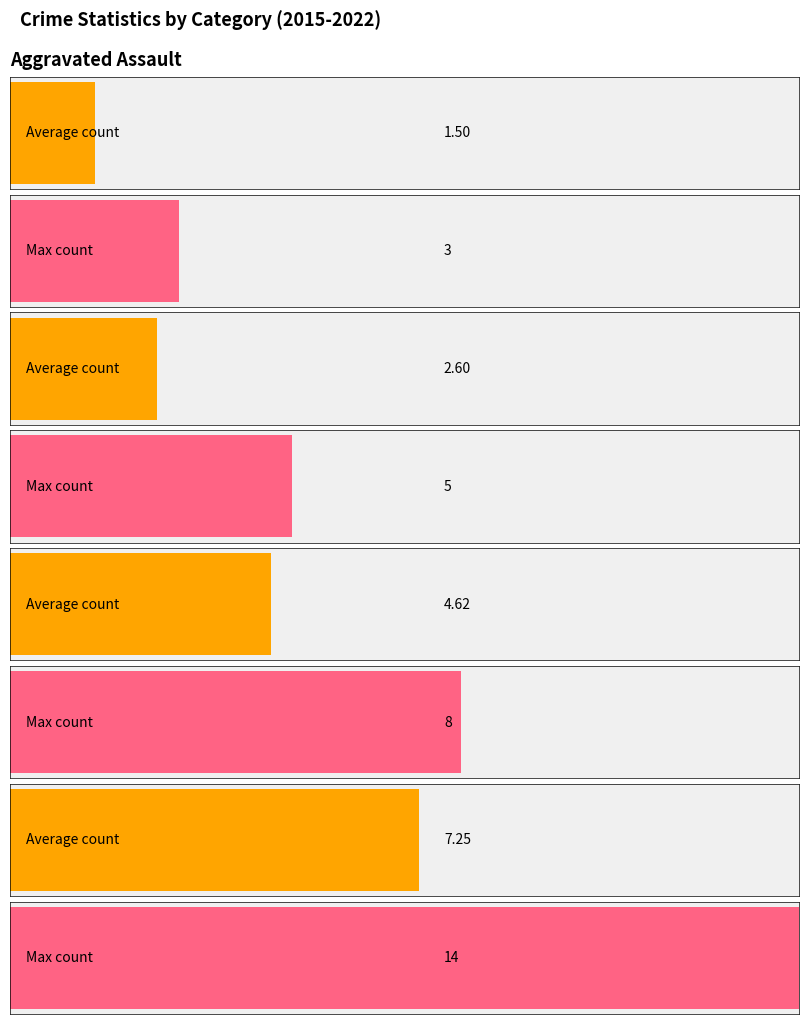

How many groups of bars are there?

8